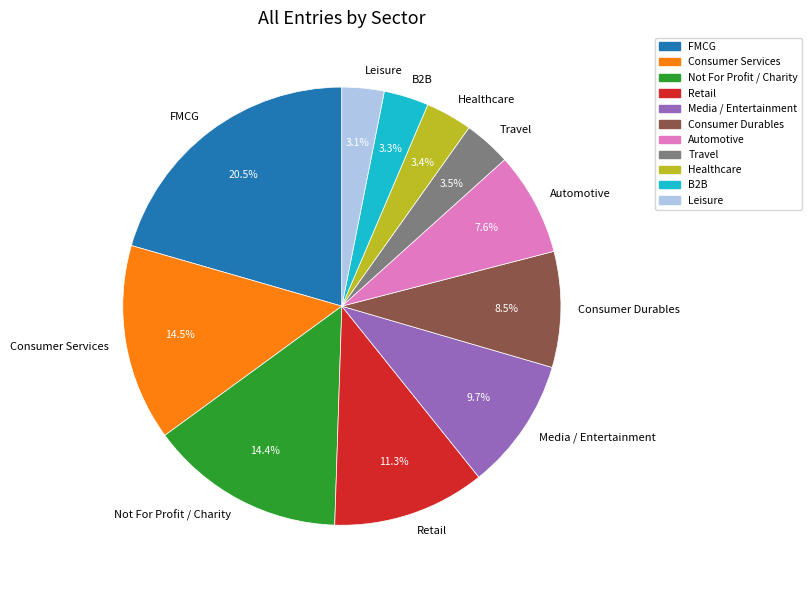

Between Media / Entertainment and Retail, which is larger?

Retail